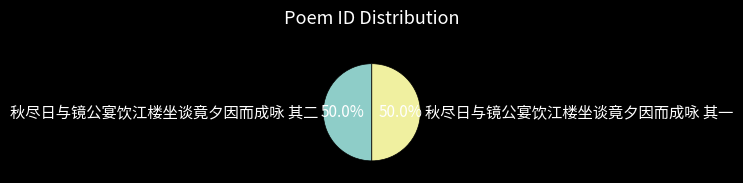

Is it true that 秋尽日与镜公宴饮江楼坐谈竟夕因而成咏 其二 is 50% of the pie?

True